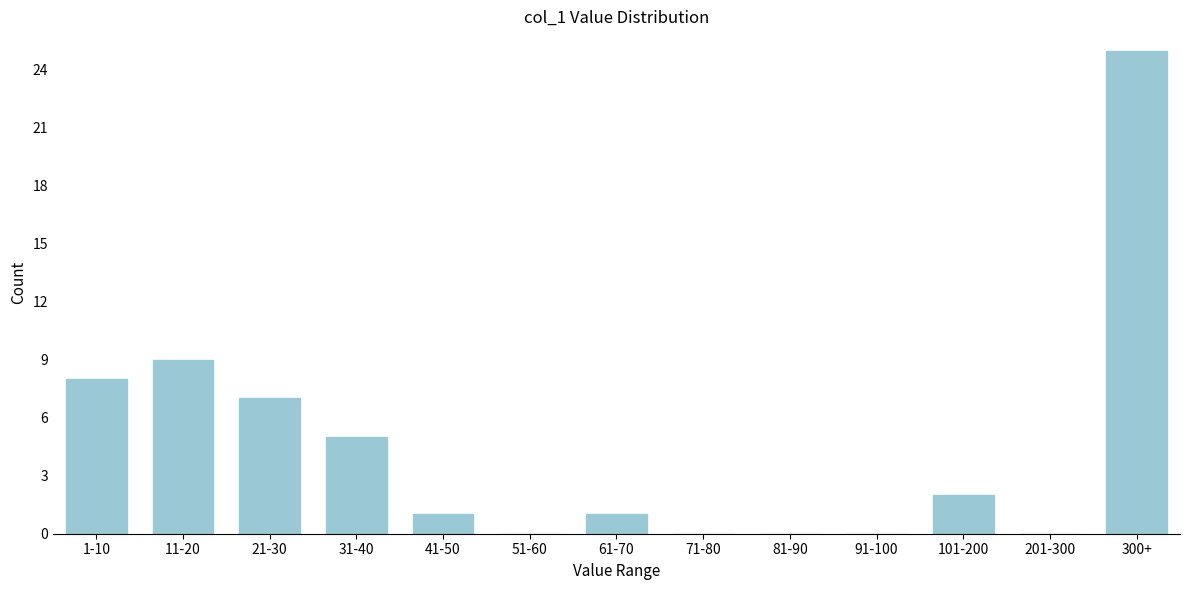

Reading left to right, extract all data points from this chart.

1-10=8	11-20=9	21-30=7	31-40=5	41-50=1	51-60=0	61-70=1	71-80=0	81-90=0	91-100=0	101-200=2	201-300=0	300+=25